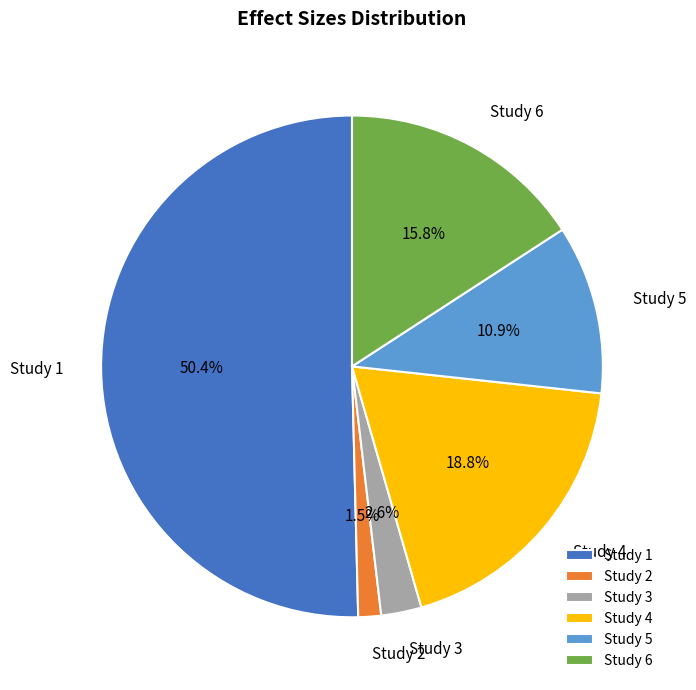

What is the smallest slice in the pie chart?

Study 2